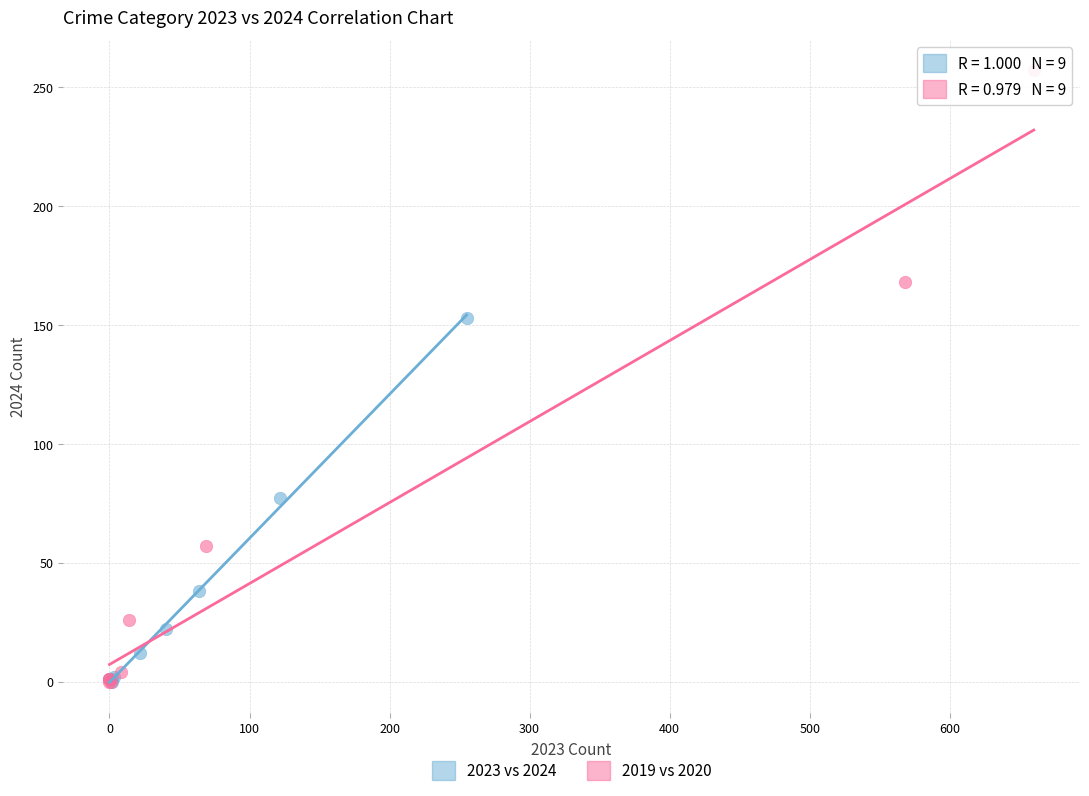

Which series reaches the maximum Y coordinate?

2019 vs 2020